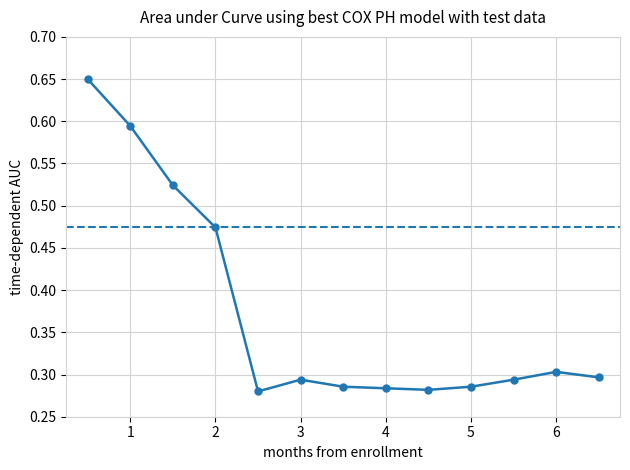

What is the difference between the maximum and minimum values?

0.4